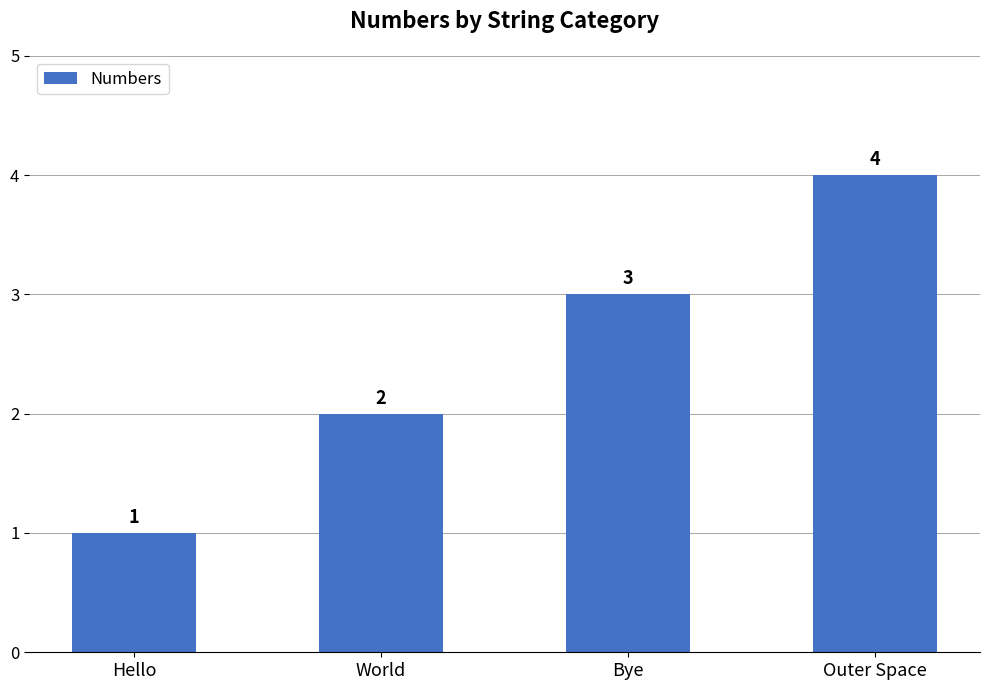

List the labels in order of value, smallest first.

Hello, World, Bye, Outer Space